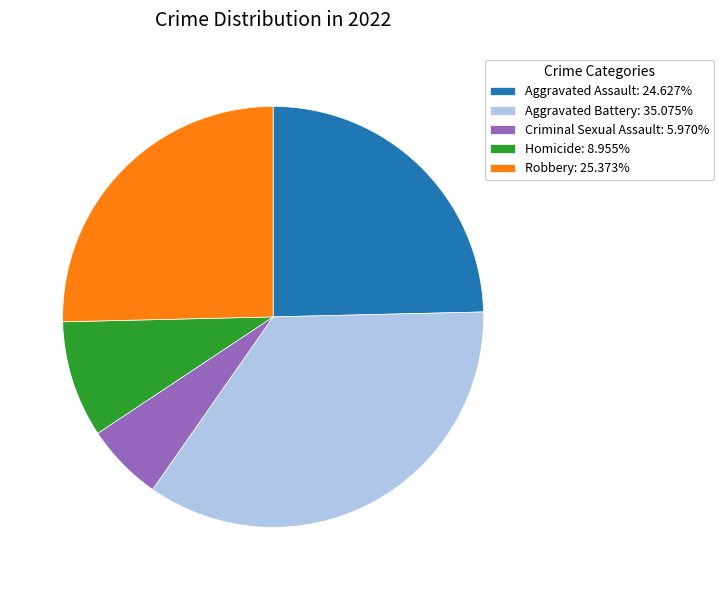

Approximately how many times larger is the value at Aggravated Assault: 24.627% compared to Robbery: 25.373%?

1.0